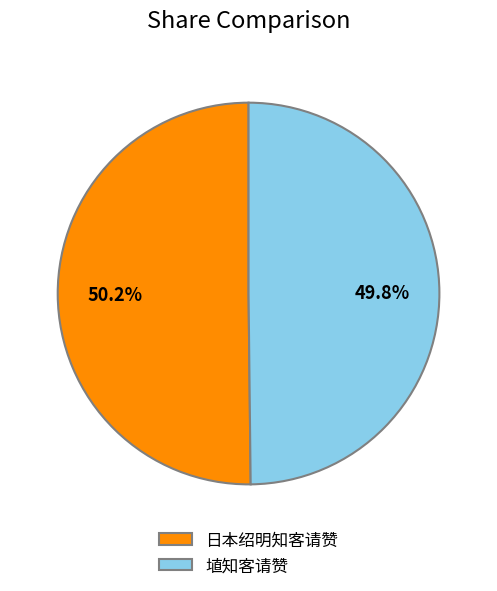

Approximately how many times larger is the value at 埴知客请赞 compared to 日本绍明知客请赞?

1.0